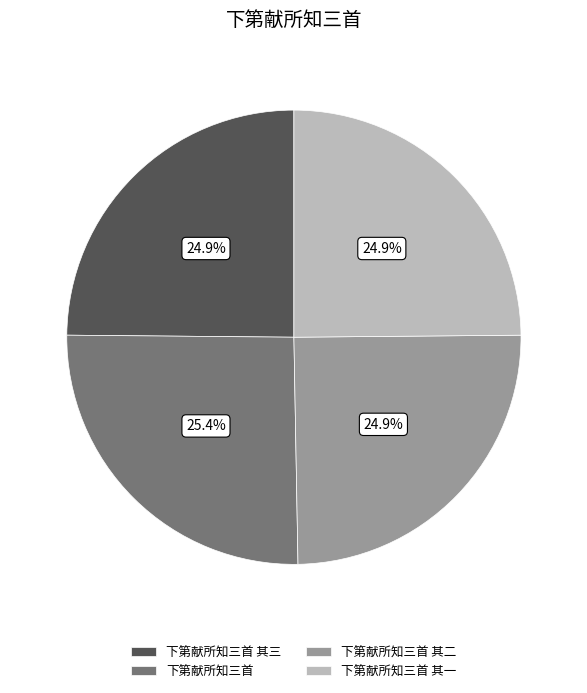

Which category has the biggest portion of the pie?

下第献所知三首